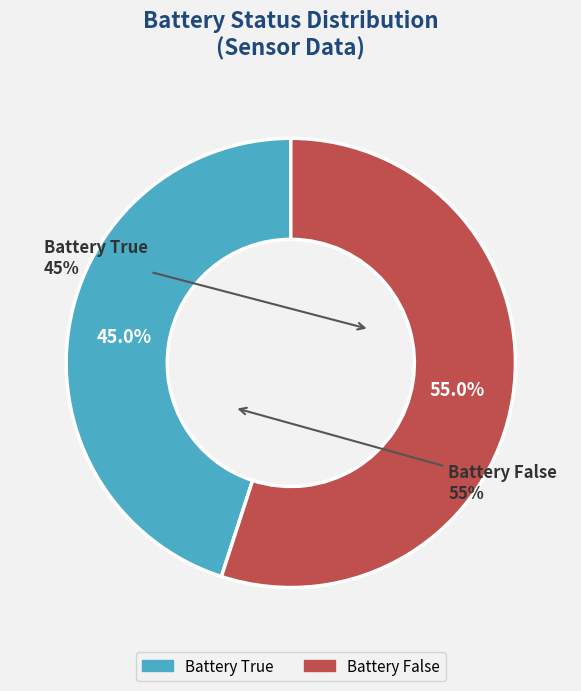

What is the change in value from True to False?

+10